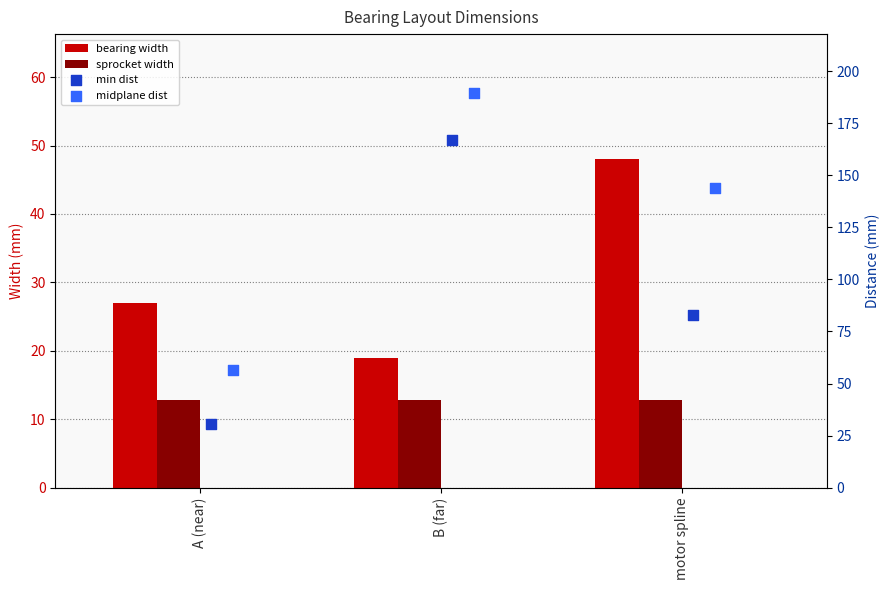

Which series has the largest Y range (max minus min)?

min dist